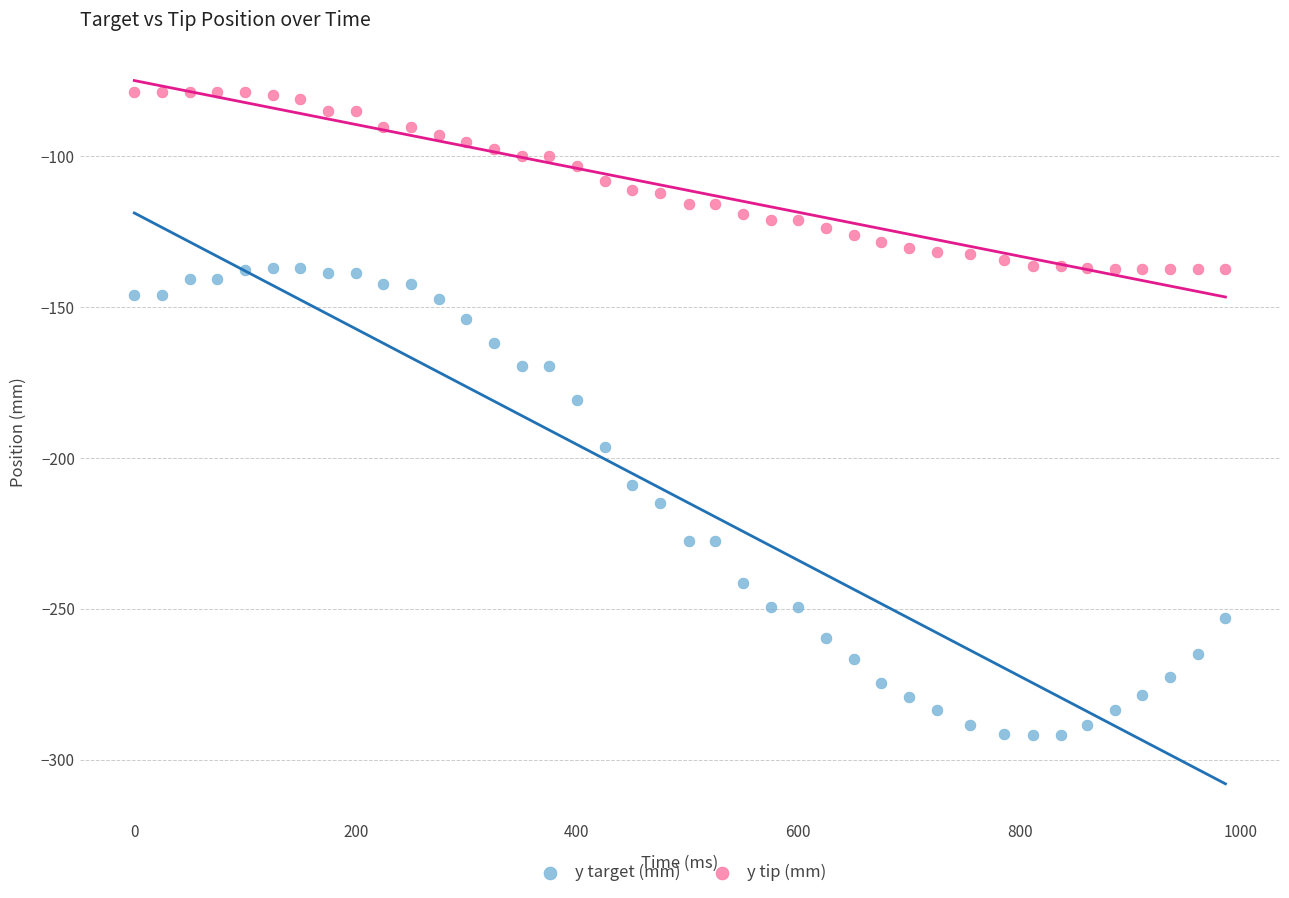

What are all the series names shown in the legend?

y target (mm), y tip (mm)